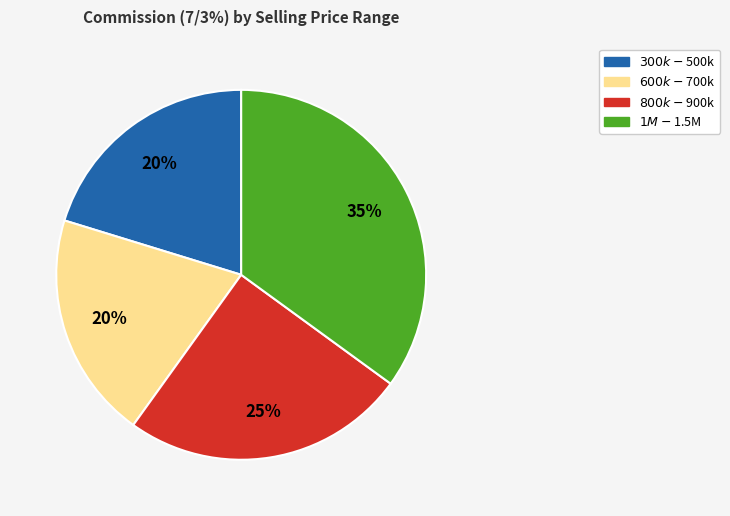

Count the number of slices in the pie.

4